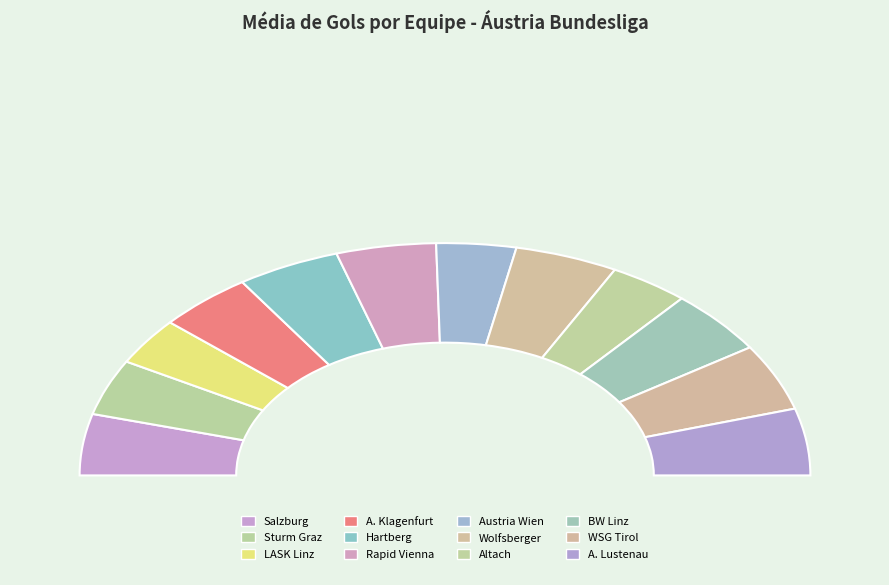

What is the smallest slice in the pie chart?

LASK Linz